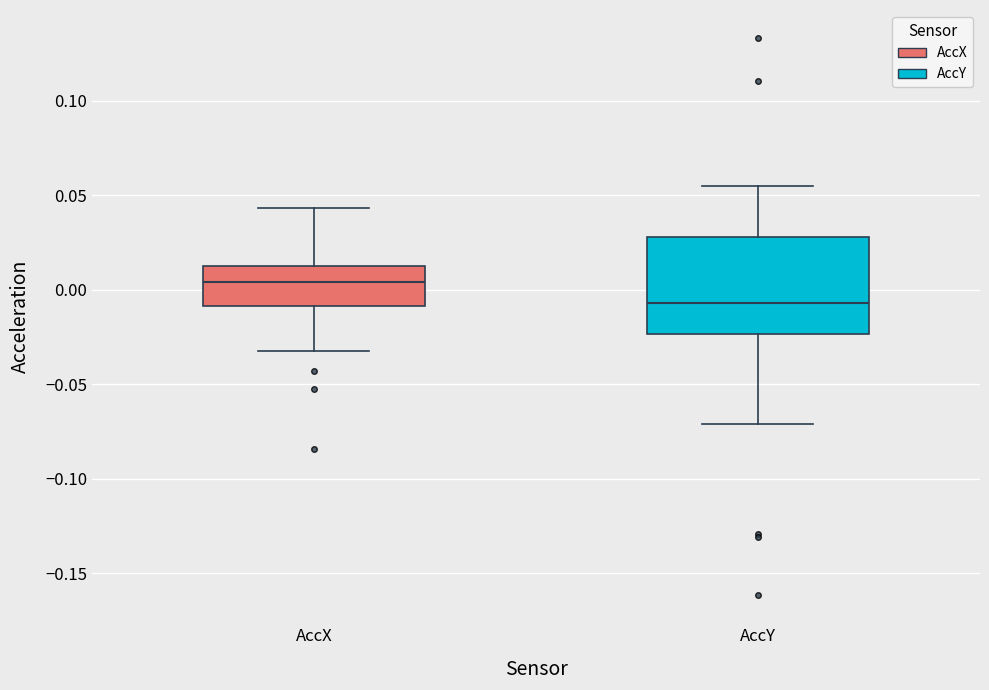

Which box is the tallest, from its lower edge to its upper edge?

AccY